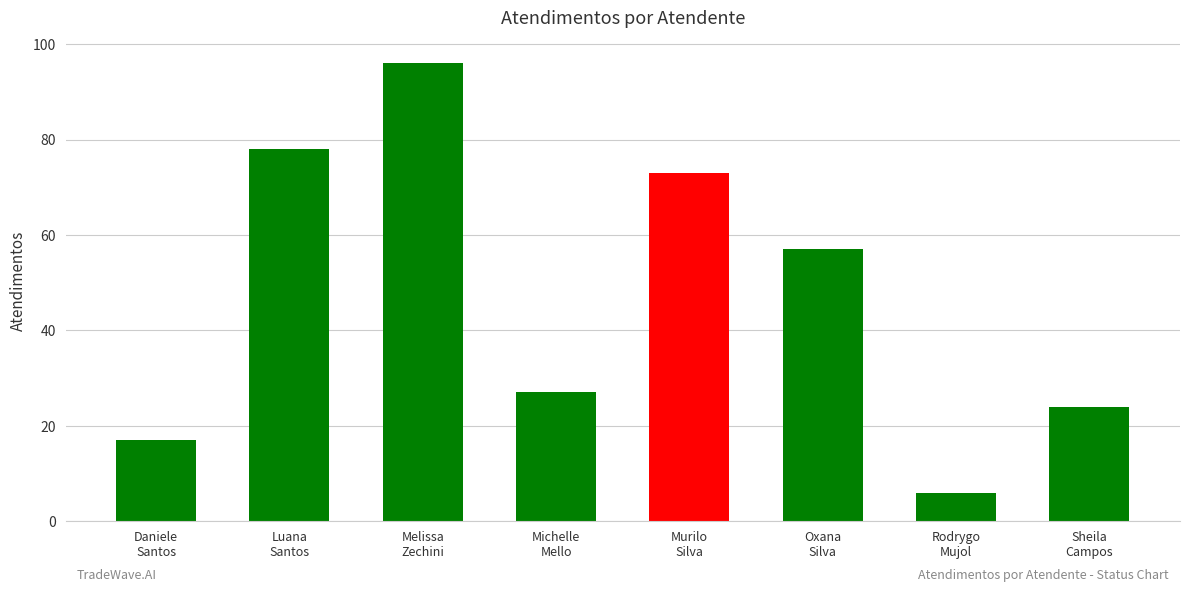

What is the change in value from Melissa
Zechini to Michelle
Mello?

-69